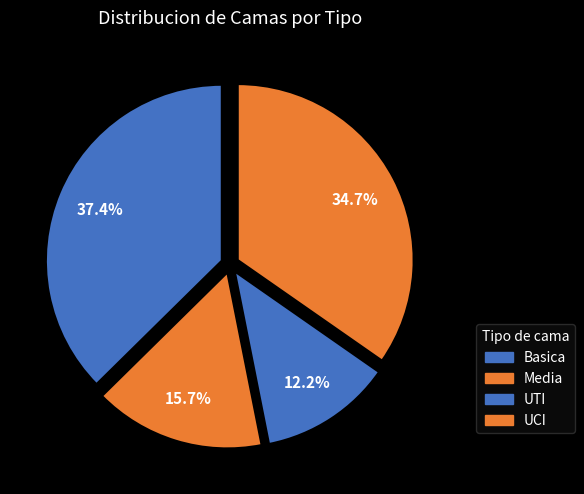

What percentage is the UCI slice, to the nearest percent?

35%